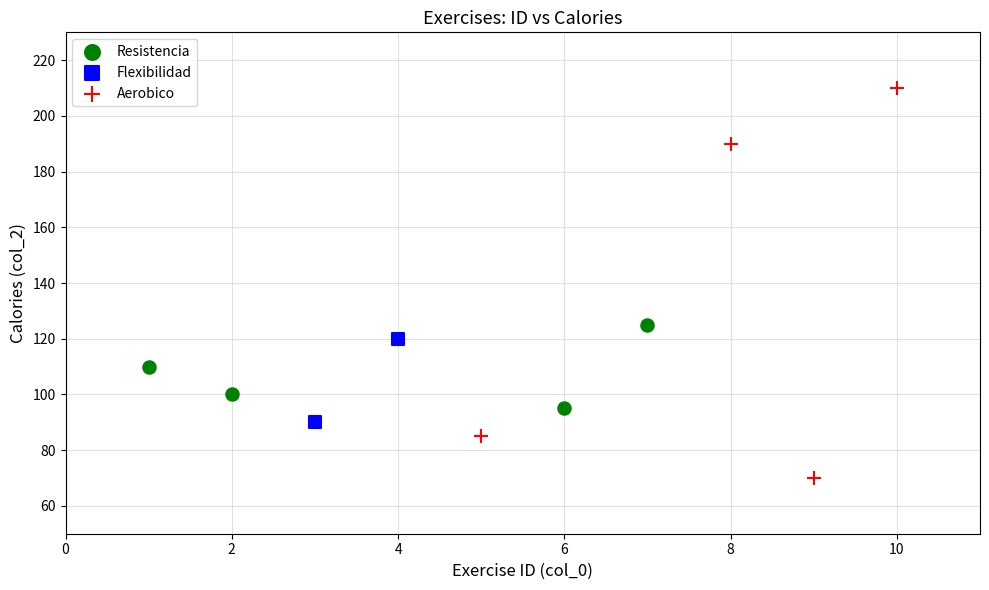

Which series contains the highest Y value?

Aerobico